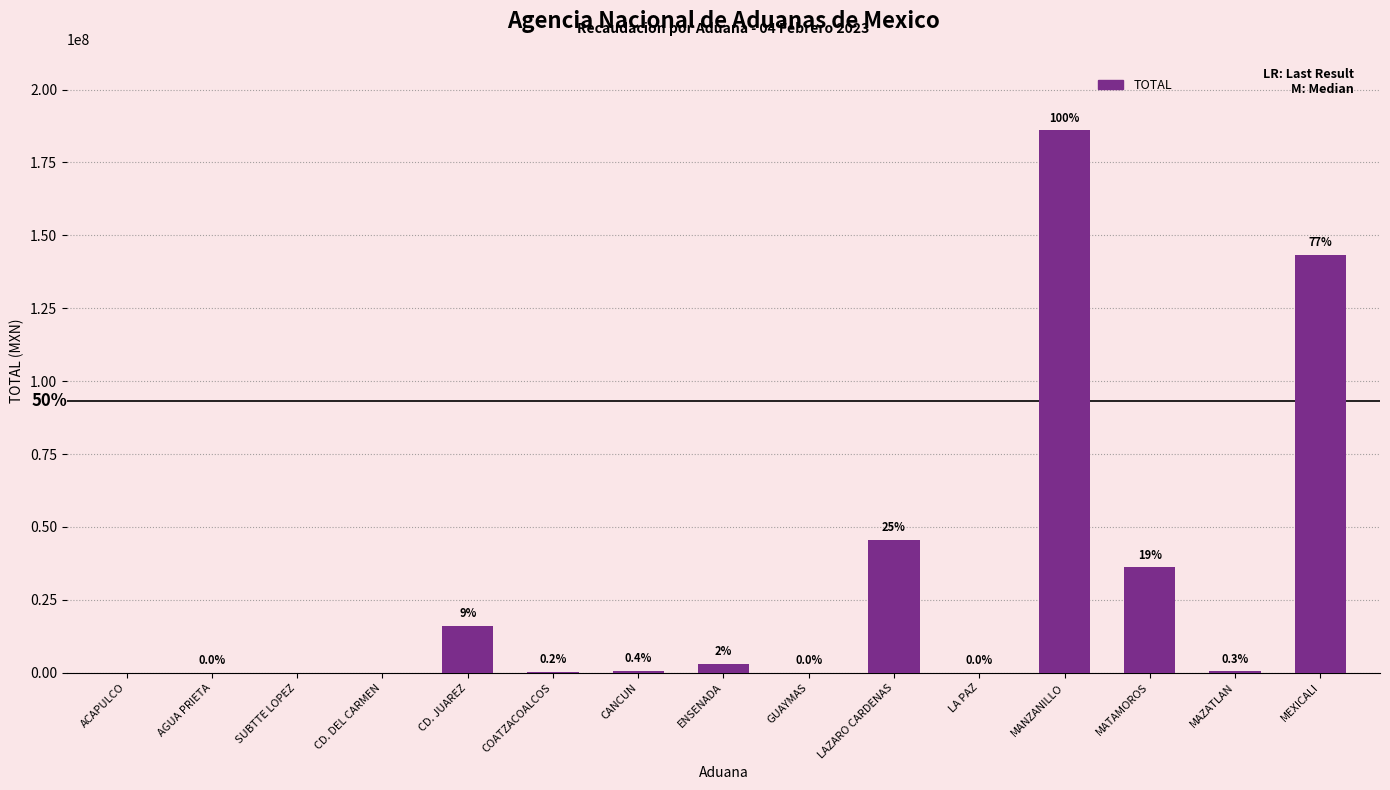

How many data points does each series have?

15